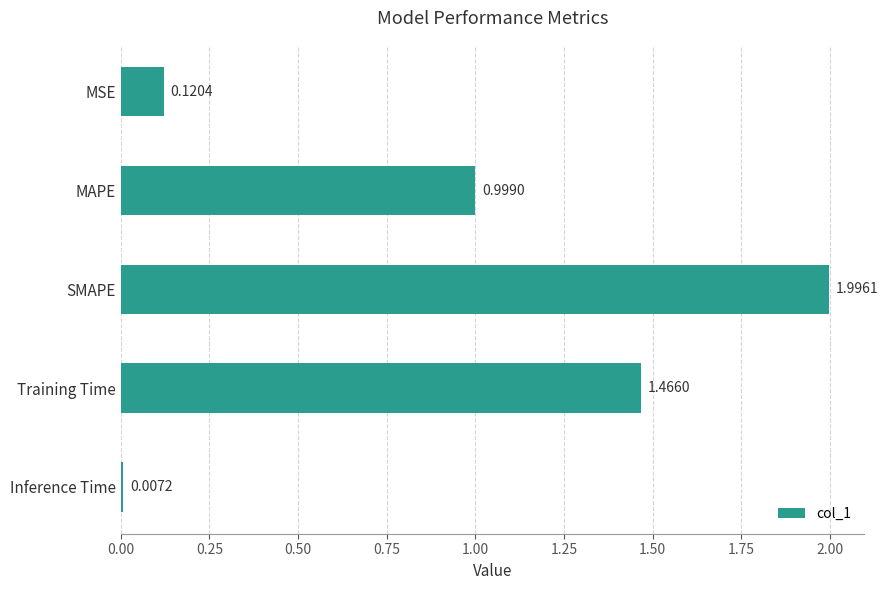

List the labels in order of value, smallest first.

Inference Time, MSE, MAPE, Training Time, SMAPE